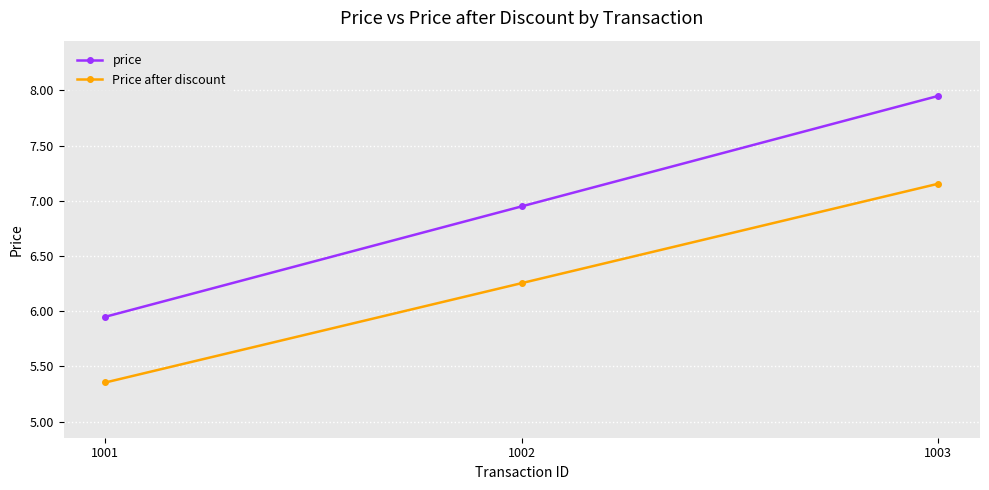

Rank the series by their average value, from lowest to highest.

Price after discount, price